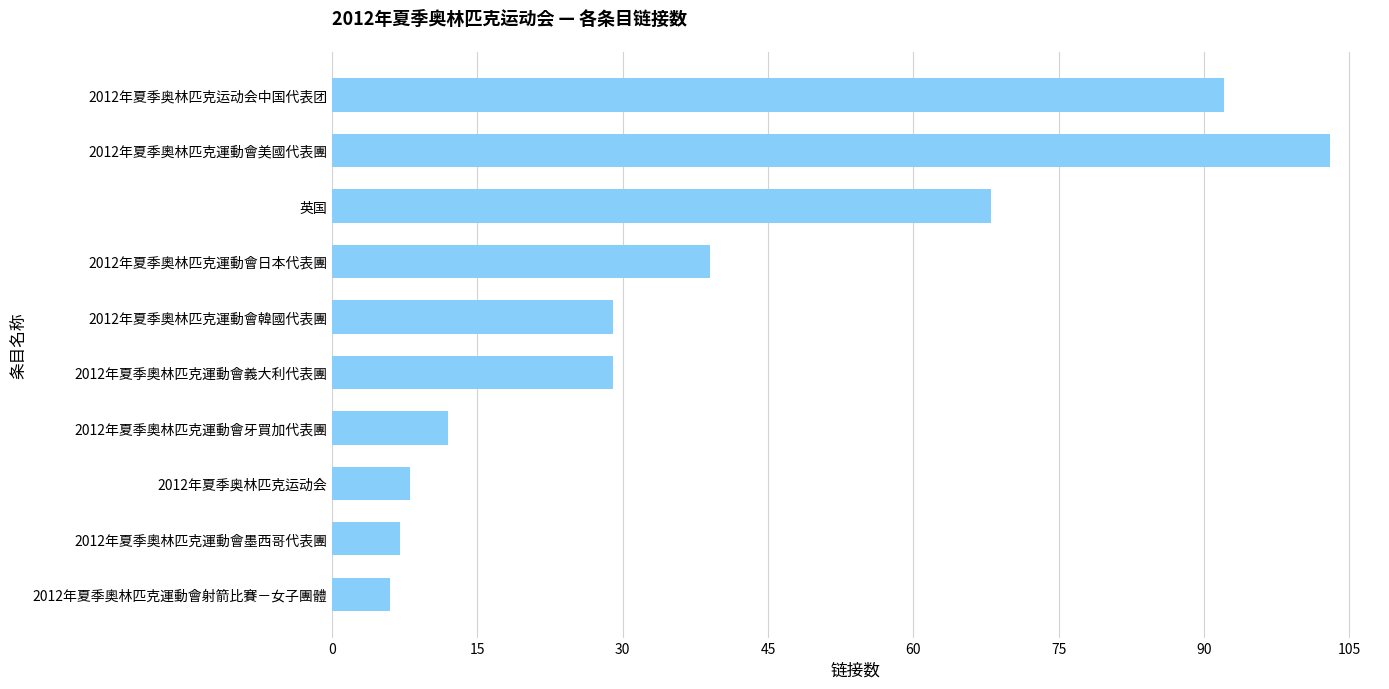

What is the smallest value displayed?

6